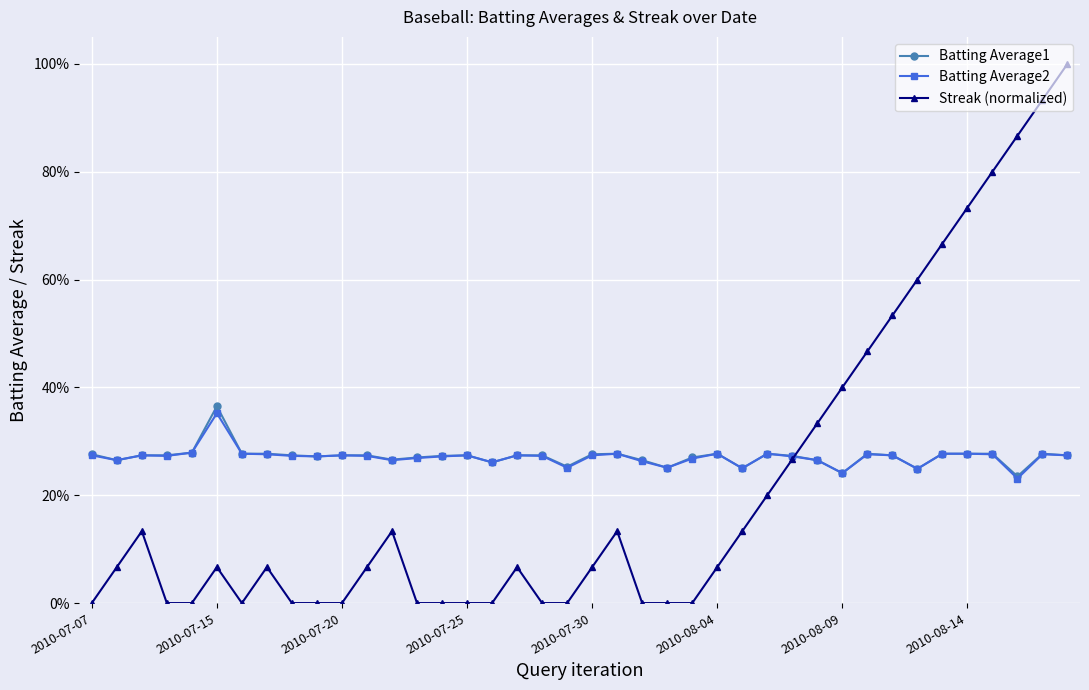

What are all the series names shown in the legend?

Batting Average1, Batting Average2, Streak (normalized)